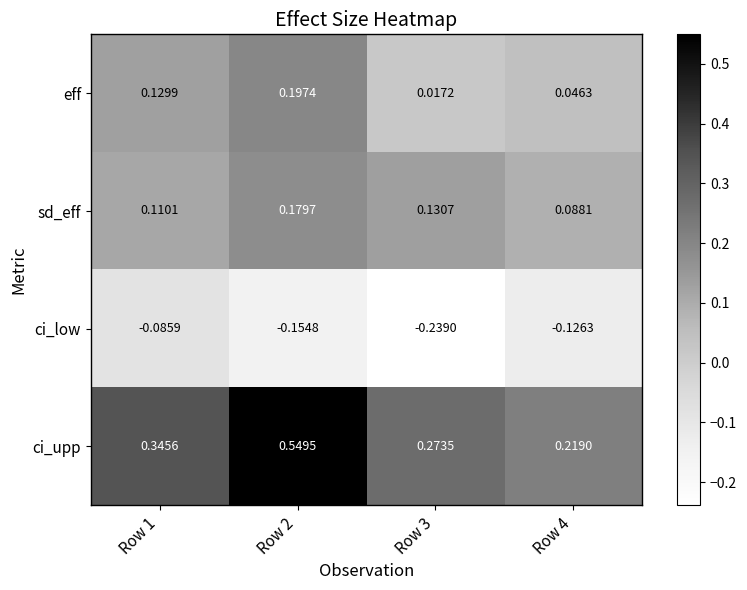

Which series has the largest total across all categories?

ci_upp